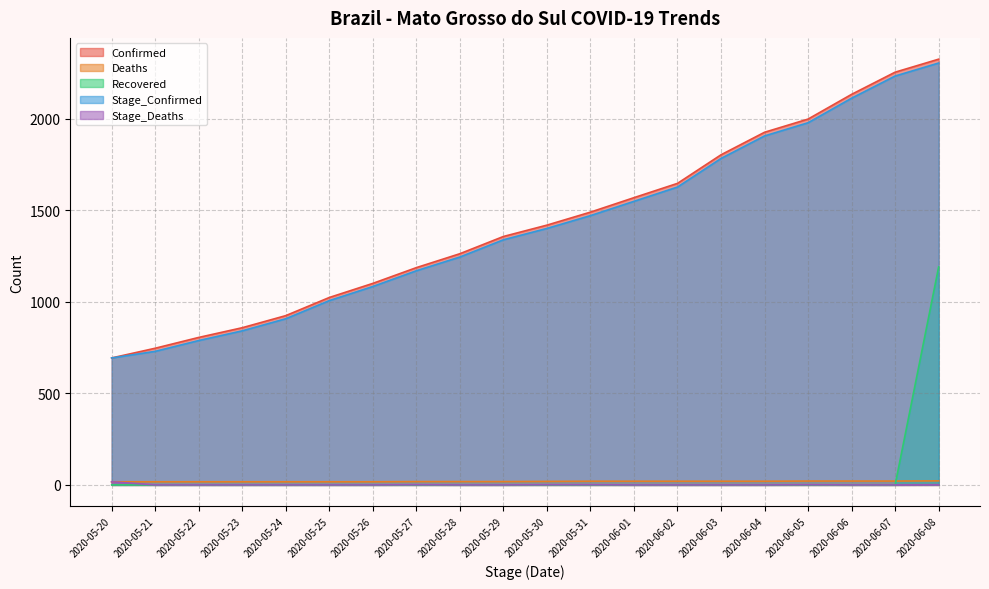

How many lines are shown in the chart?

5